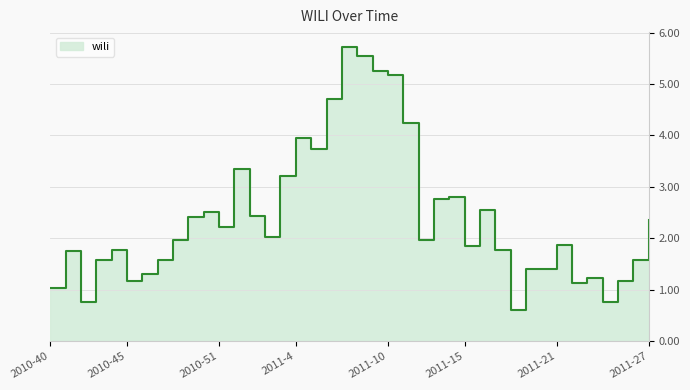

Which category has the lowest value across all series?

2011-18